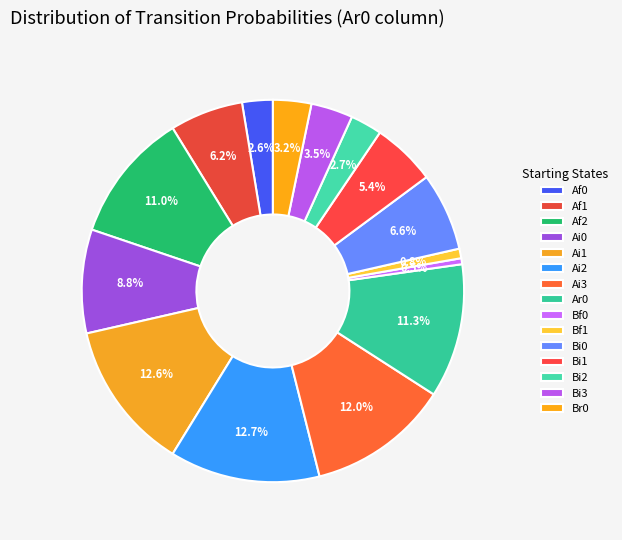

How many slices are in this pie chart?

15